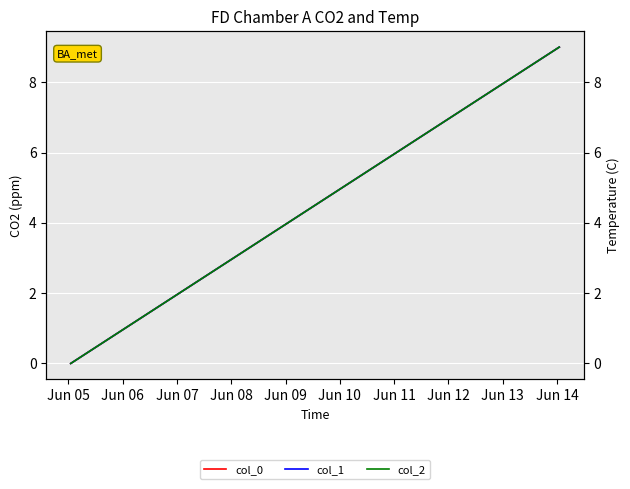

What is the difference between the col_2 values at Jun 14 and Jun 13?

1